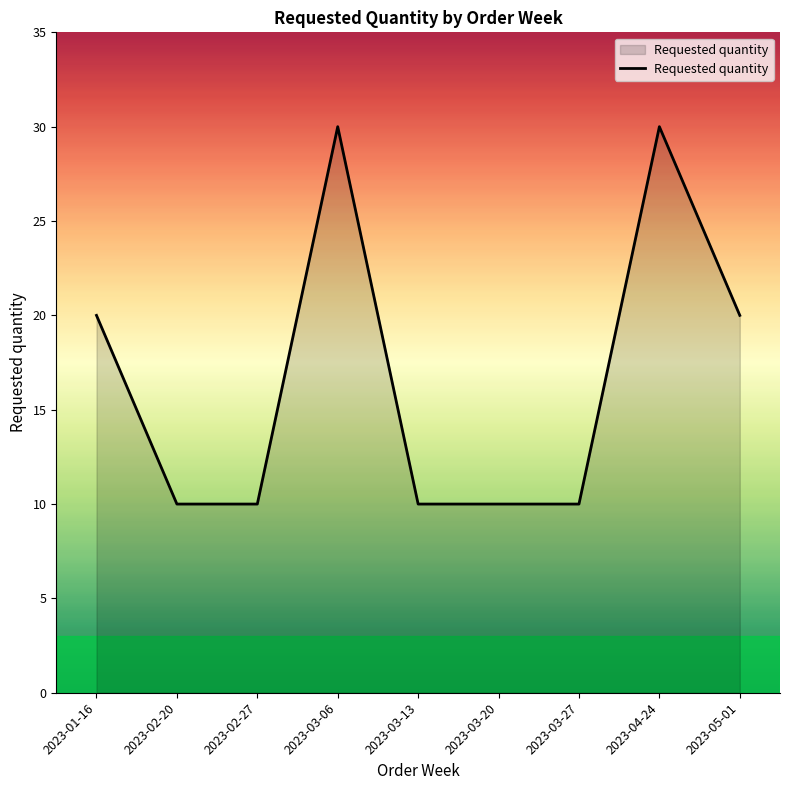

Reading left to right, what are all the values shown in this chart?

2023-01-16=20	2023-02-20=10	2023-02-27=10	2023-03-06=30	2023-03-13=10	2023-03-20=10	2023-03-27=10	2023-04-24=30	2023-05-01=20